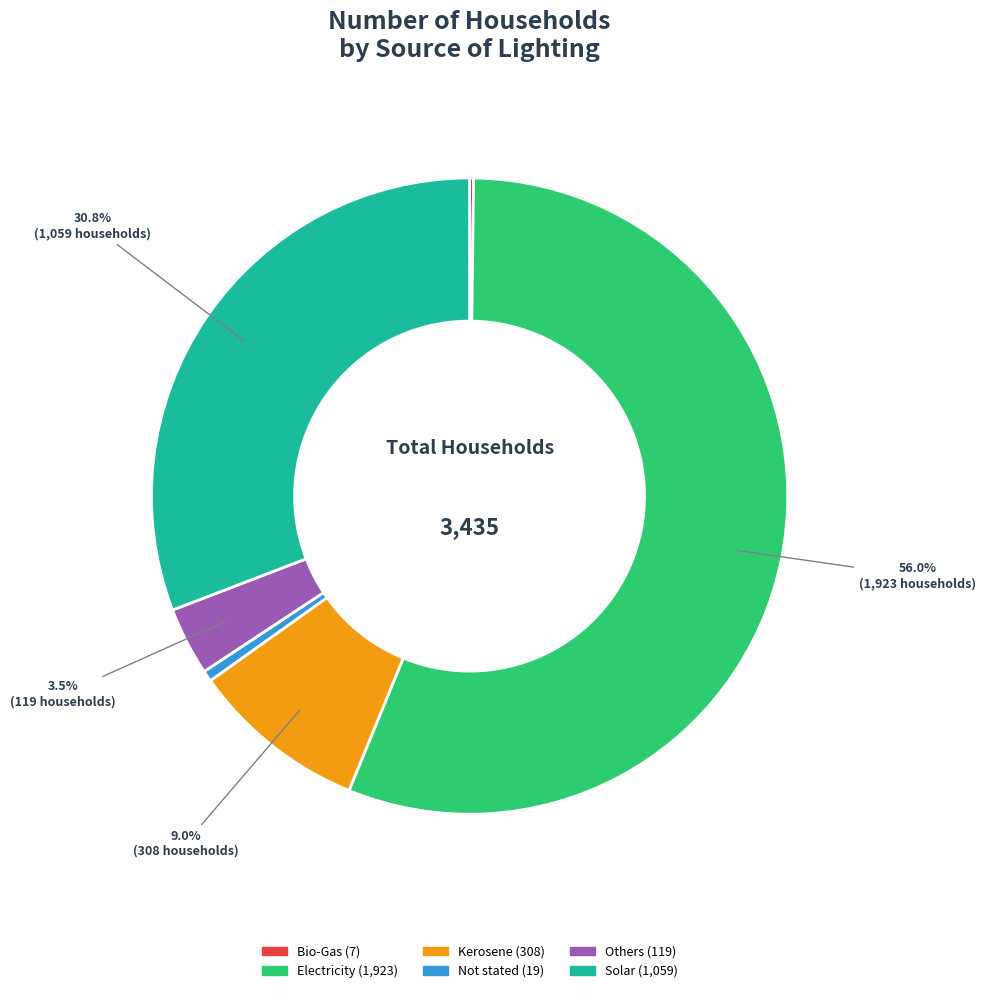

Which category accounts for the majority?

Electricity